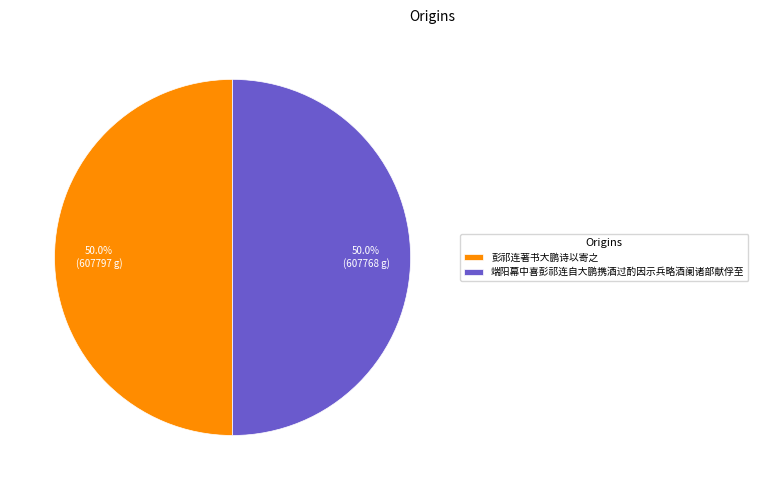

Approximately how many times larger is the value at 端阳幕中喜彭祁连自大鹏携酒过酌因示兵略酒阑诸部献俘至 compared to 彭祁连著书大鹏诗以寄之?

1.0